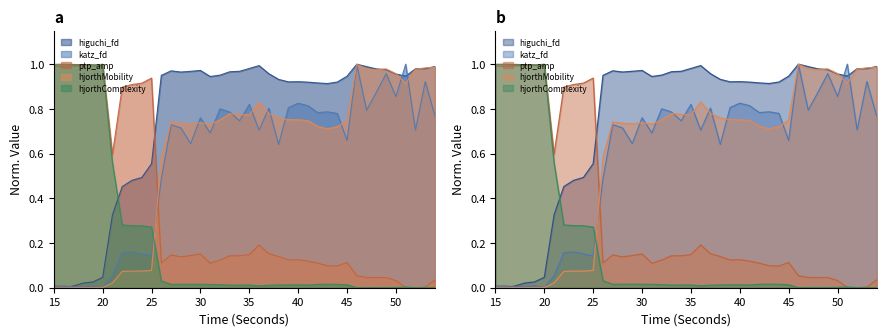

At which category is the sum across all series the highest?

46